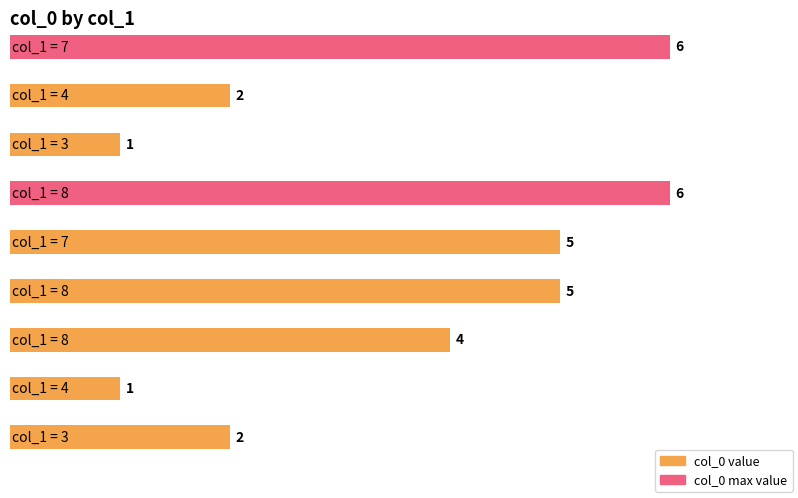

List the labels in order of value, largest first.

7, 8, 7, 8, 8, 4, 3, 3, 4